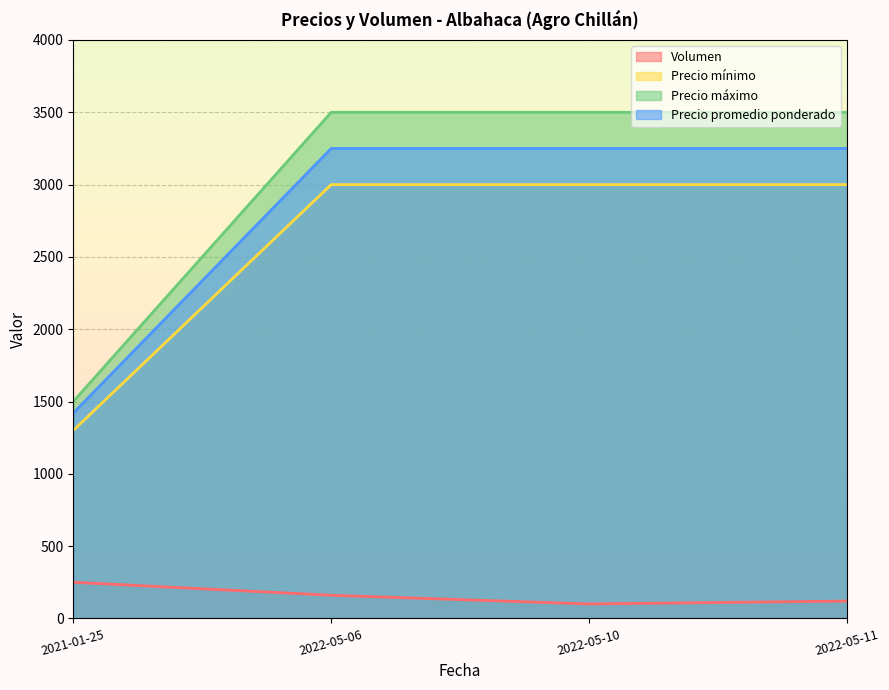

Reading left to right, list all the values displayed in this chart.

Volumen: 2022-05-10=100	2022-05-06=160	2021-01-25=250	2022-05-11=120
Precio mínimo: 2022-05-10=3000	2022-05-06=3000	2021-01-25=1300	2022-05-11=3000
Precio máximo: 2022-05-10=3500	2022-05-06=3500	2021-01-25=1500	2022-05-11=3500
Precio promedio ponderado: 2022-05-10=3250	2022-05-06=3250	2021-01-25=1420	2022-05-11=3250